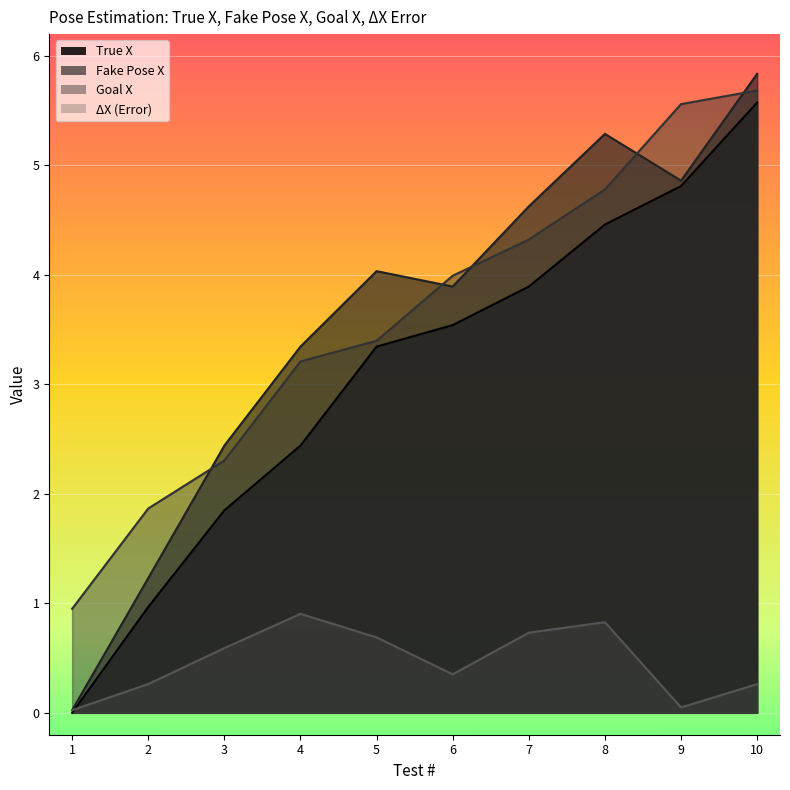

Does the chart display data point markers on the line(s)?

No